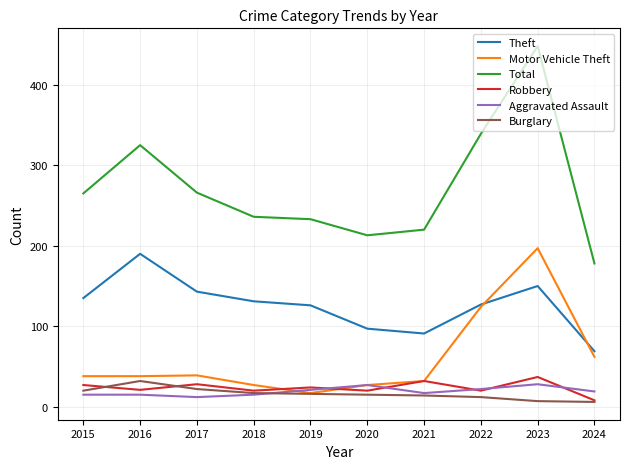

How many lines are shown in the chart?

6